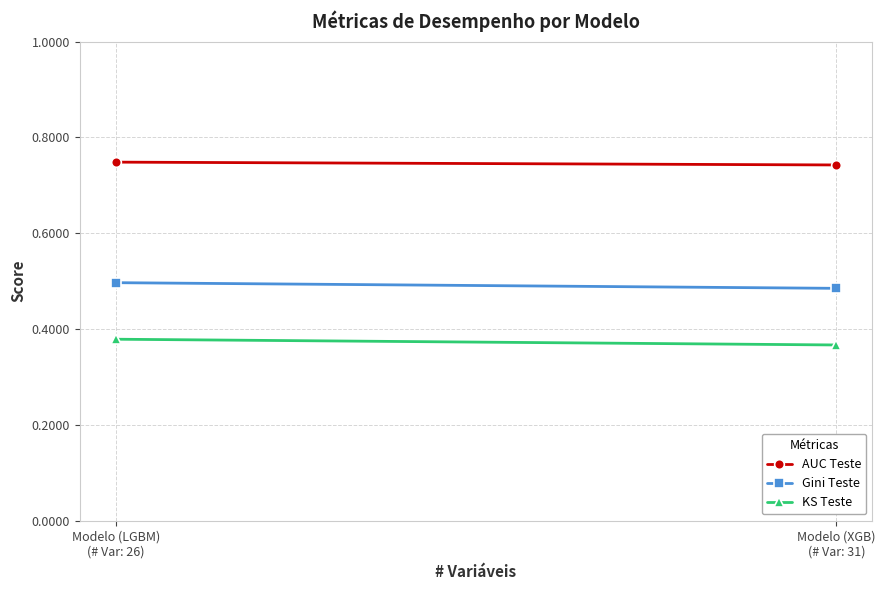

How many lines are shown in the chart?

3